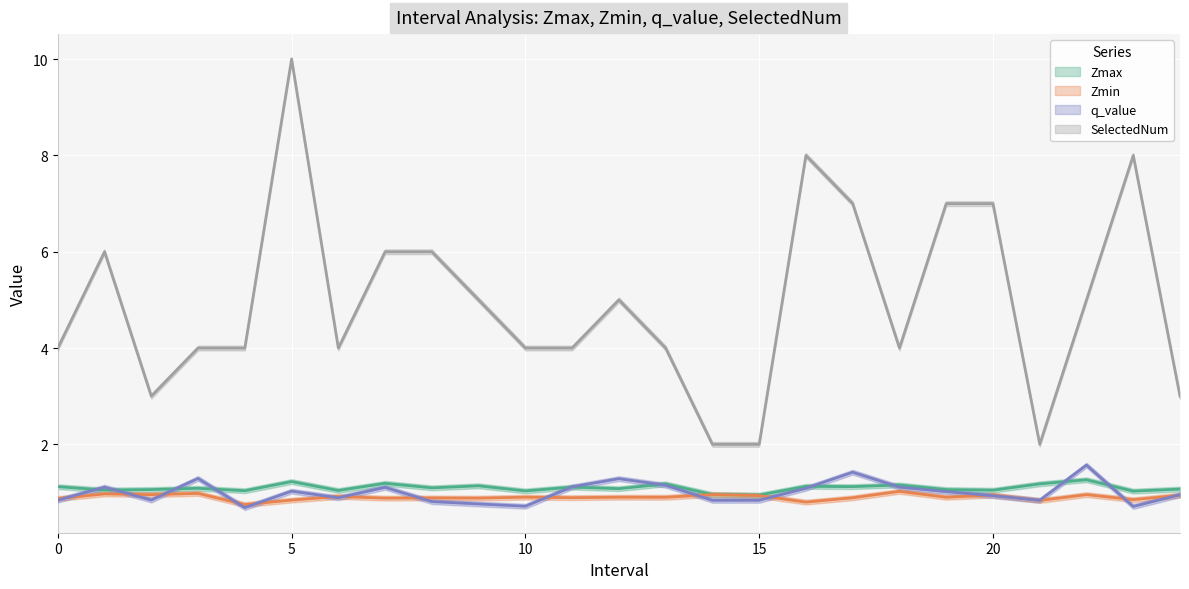

How many series are shown in this chart?

4